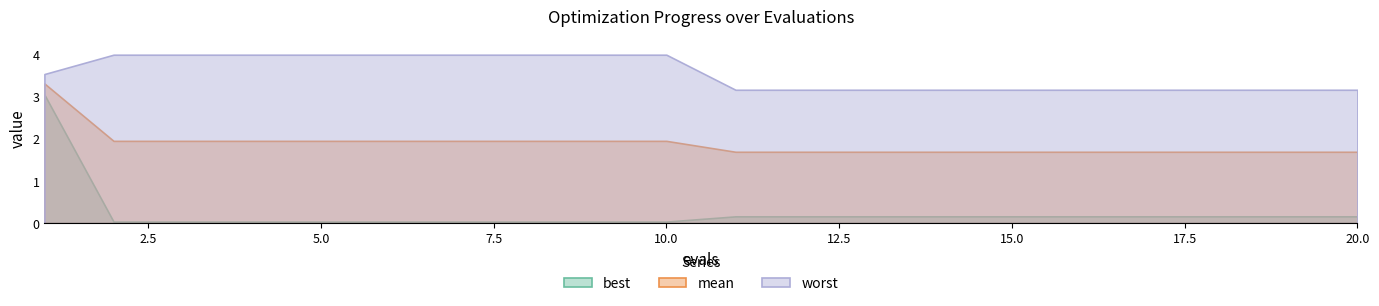

Between 13 and 18, which series saw the biggest shift?

mean